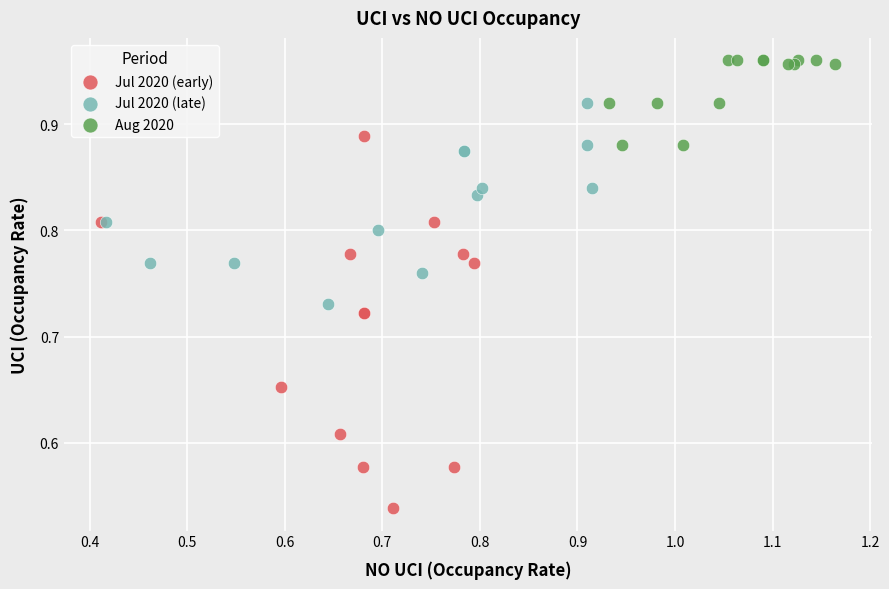

Which series contains the lowest Y value?

Jul 2020 (early)